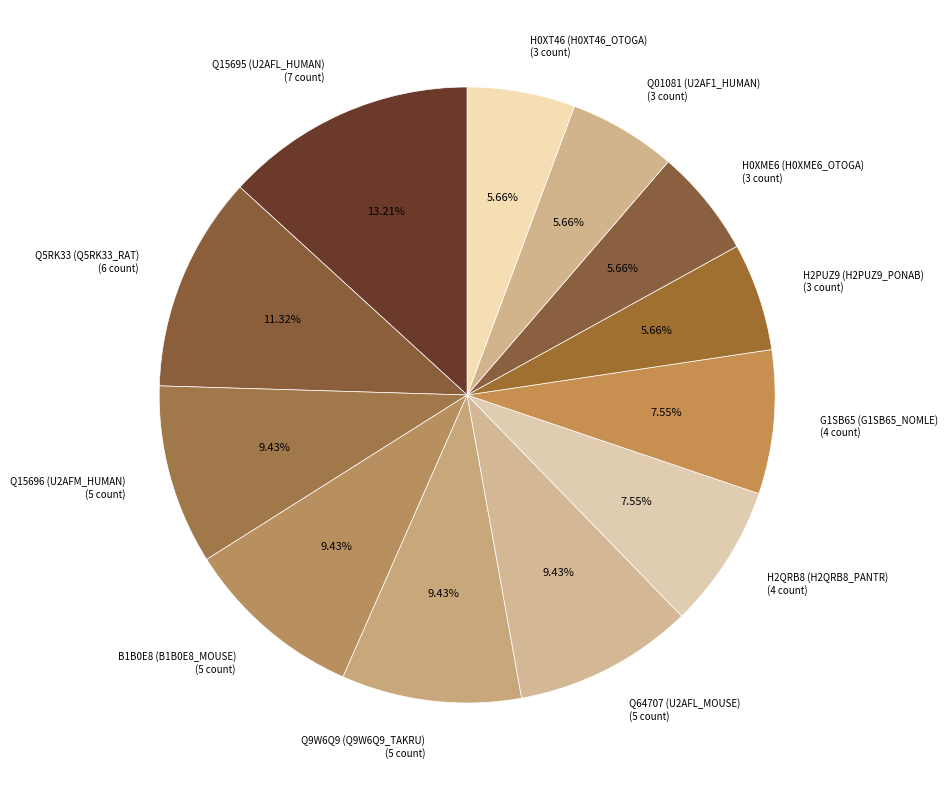

To the nearest percent, what percentage of the pie is Q9W6Q9 (Q9W6Q9_TAKRU)?

9%